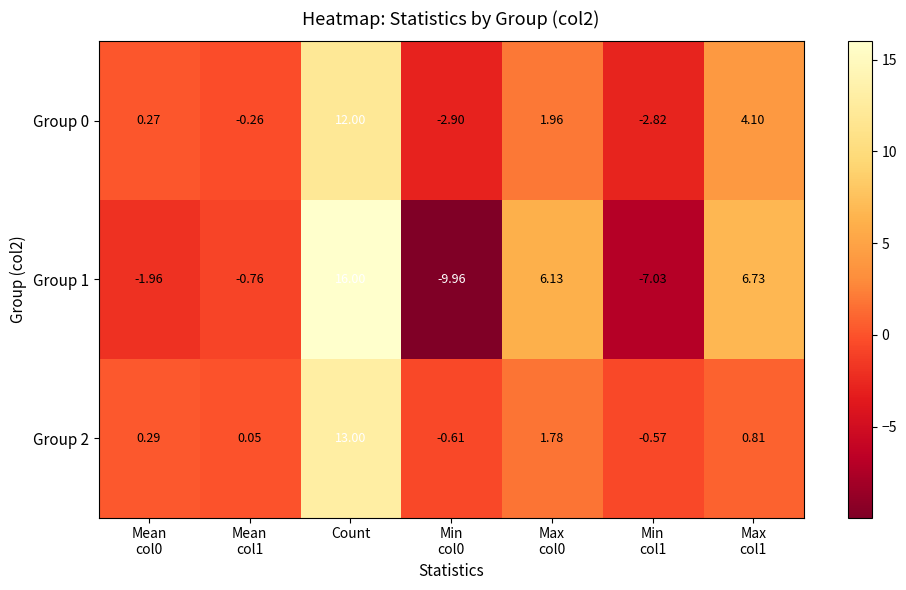

Rank the series at Max
col1 from lowest to highest value.

Group 2, Group 0, Group 1